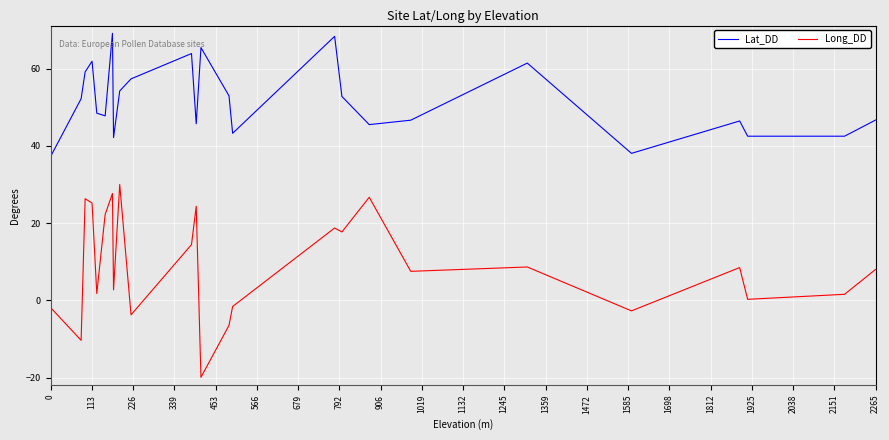

What is the greatest value displayed?

69.1